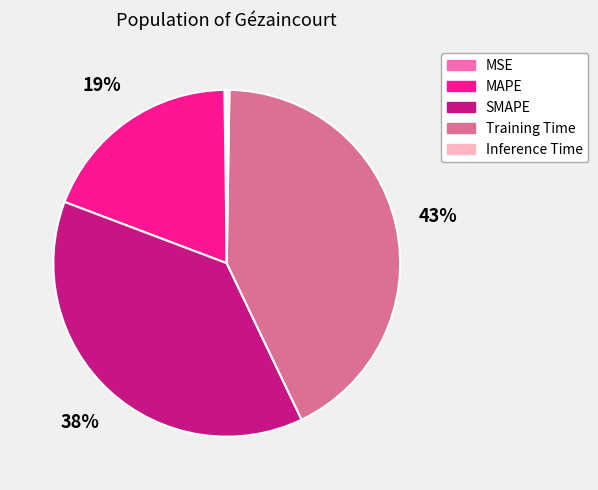

True or false: MAPE accounts for 19% of the total.

True